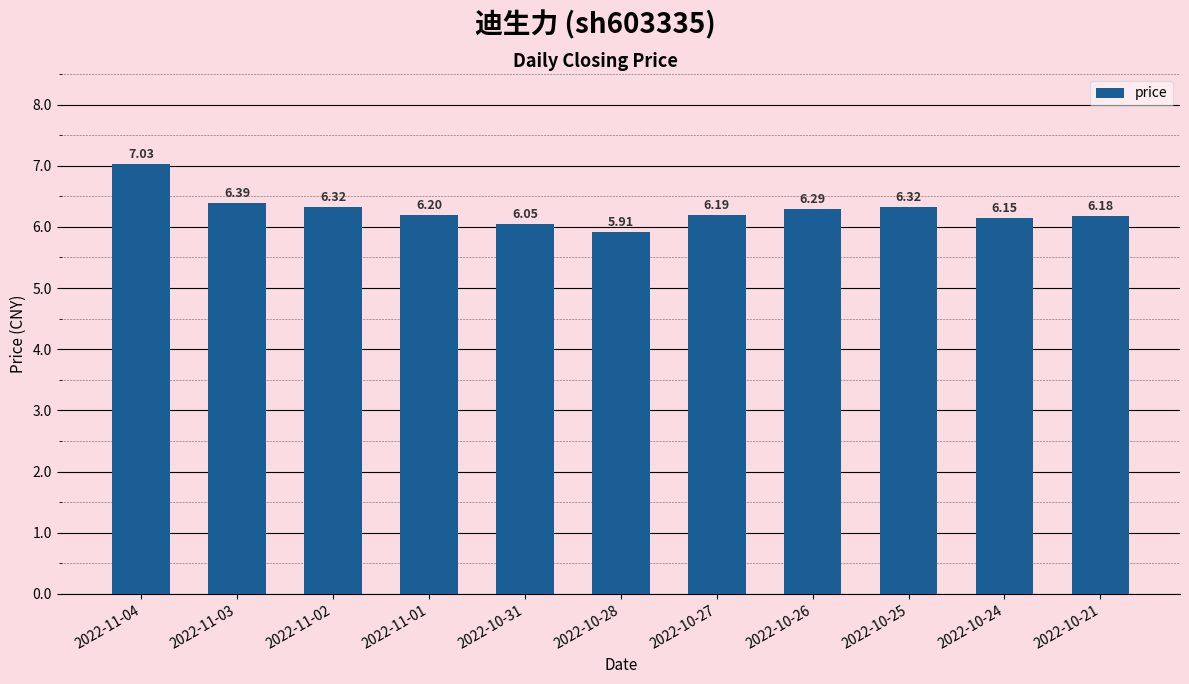

Approximately how many times larger is the value at 2022-10-26 compared to 2022-10-24?

1.0